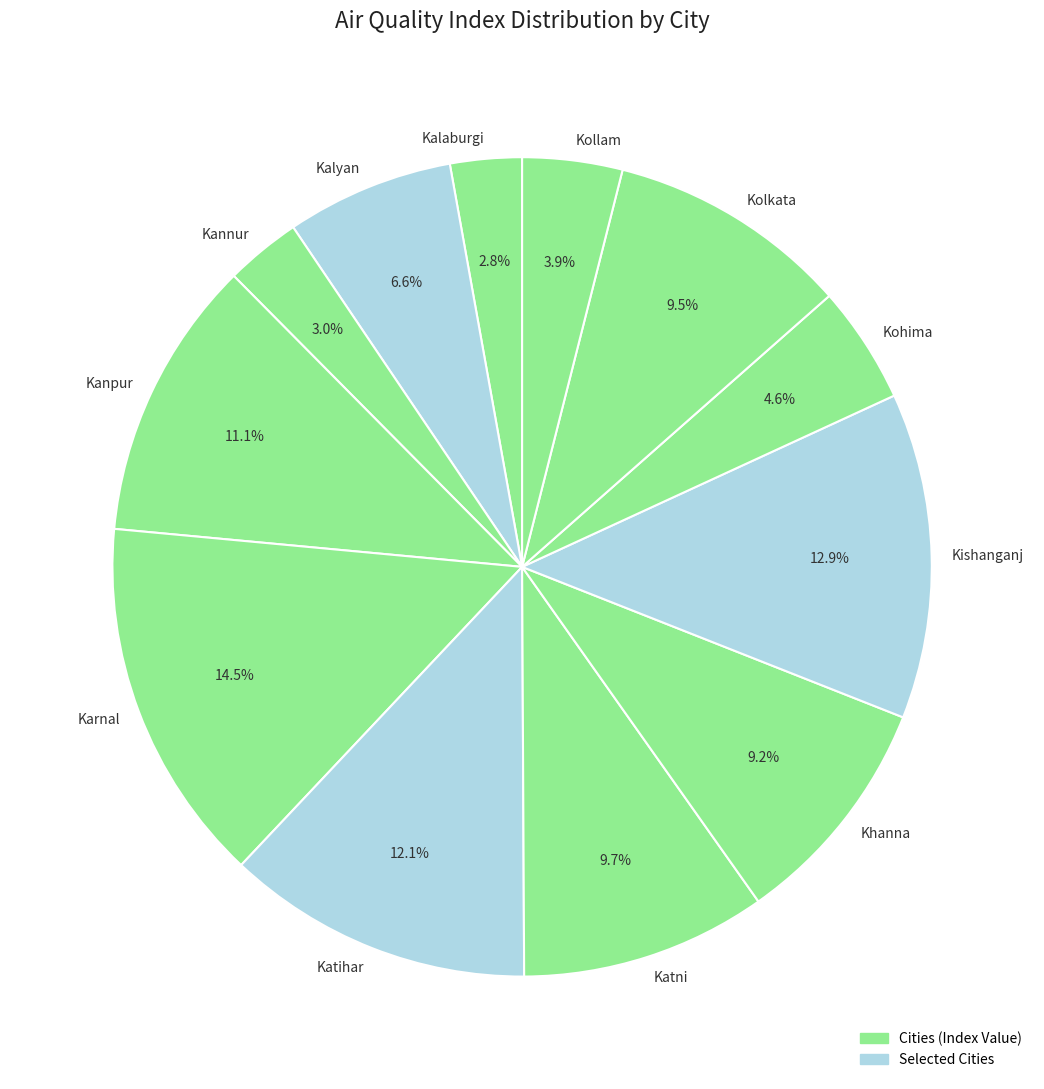

What portion of the pie excludes Kanpur?

88.9%